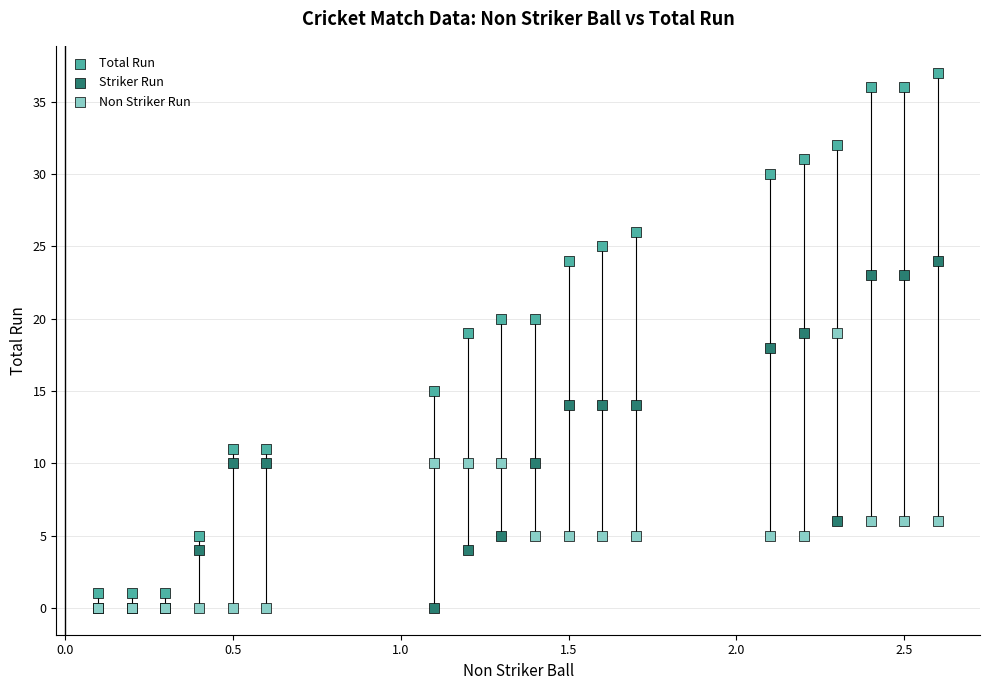

What are all the series names shown in the legend?

Total Run, Striker Run, Non Striker Run